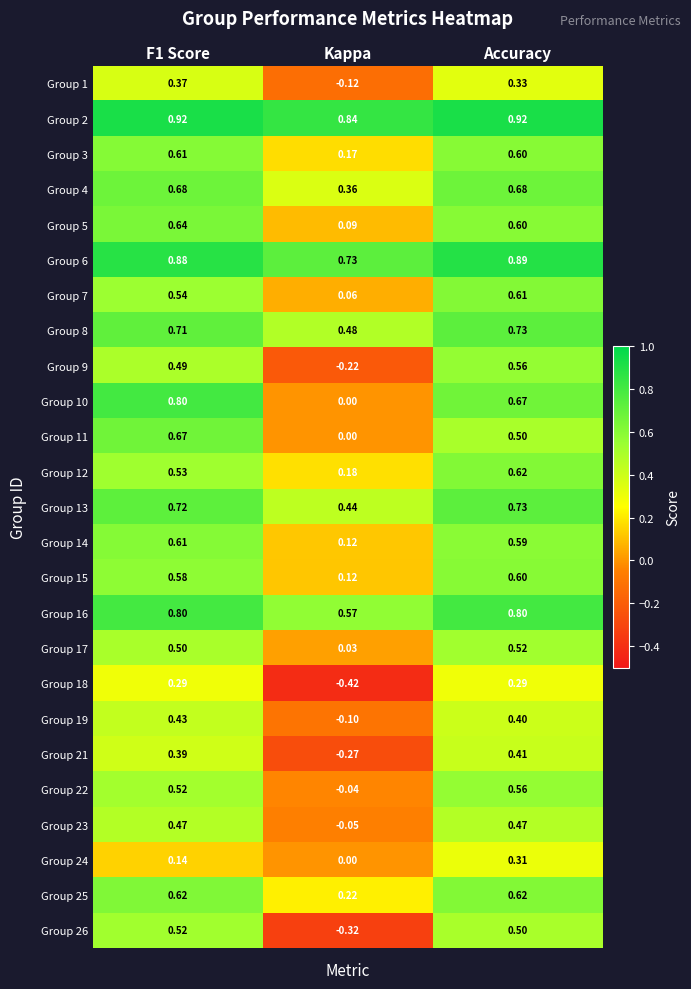

At which label is Group 4 closest to 0?

Kappa